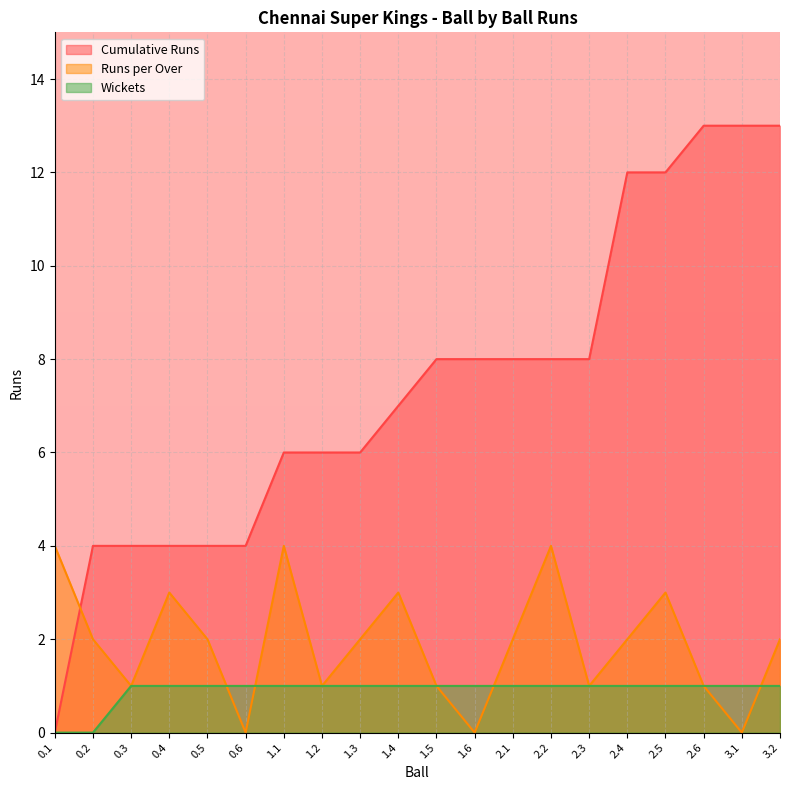

Rank the series by their average value, from lowest to highest.

Wickets, Runs per Over, Cumulative Runs